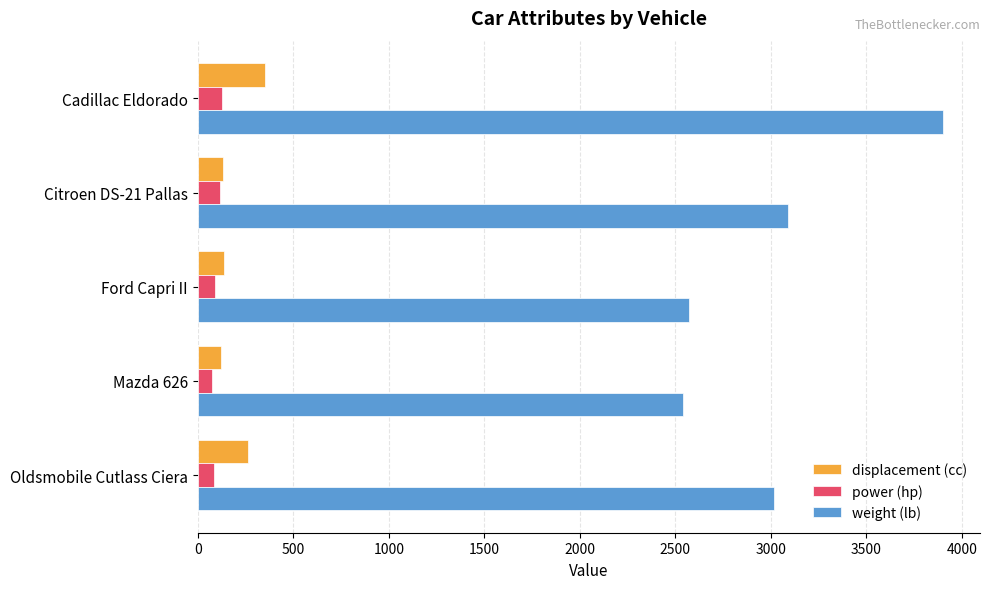

What is the total value across all series at Cadillac Eldorado?

4375